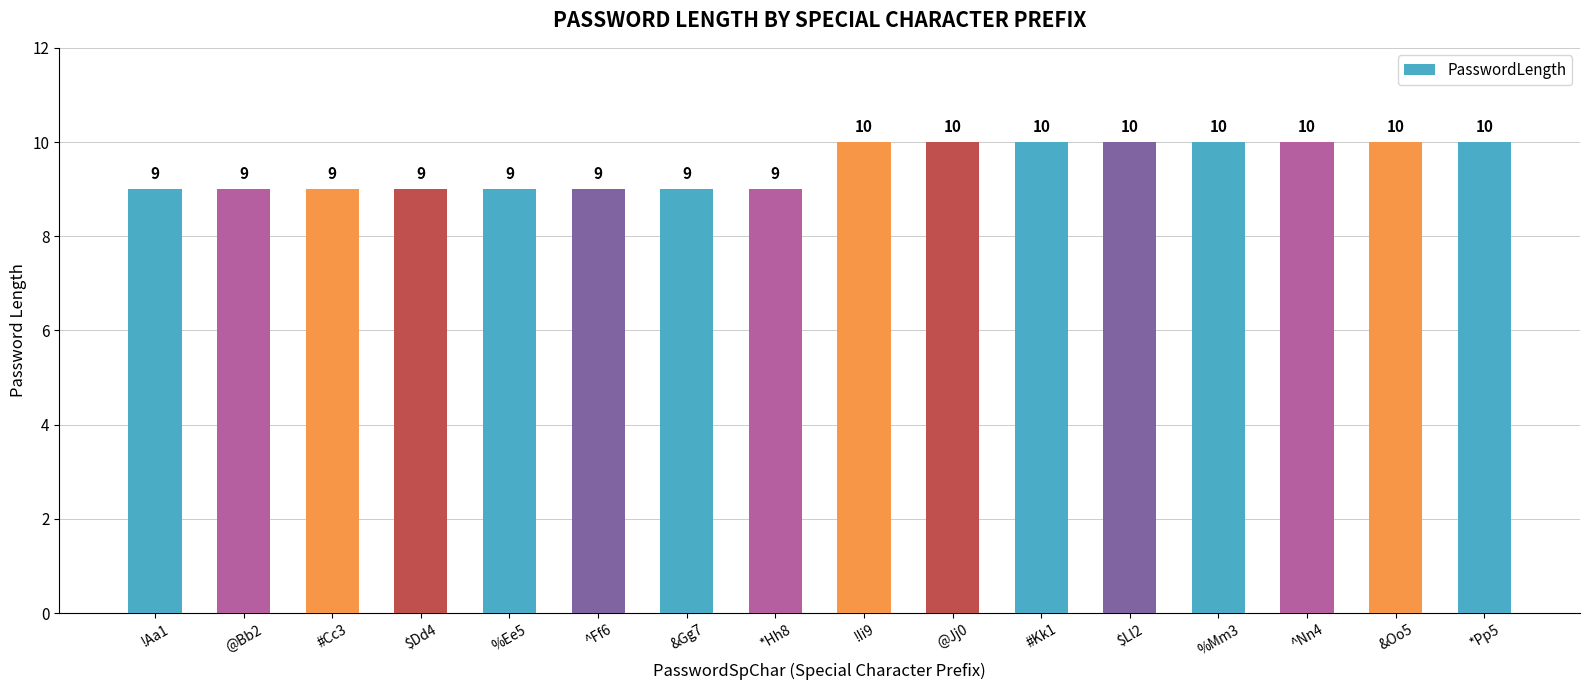

What is the maximum value shown in the chart?

10